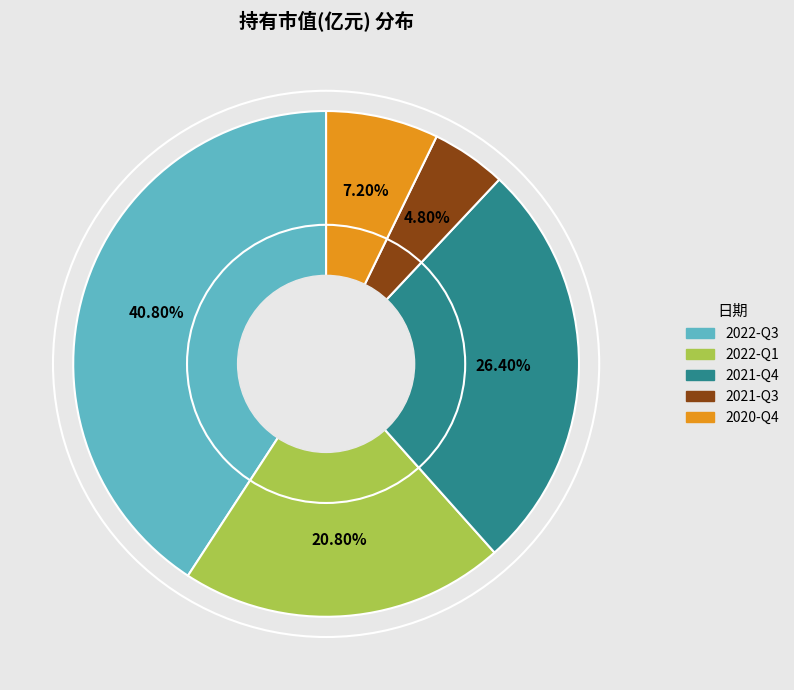

Which slice is the largest?

2022-Q3